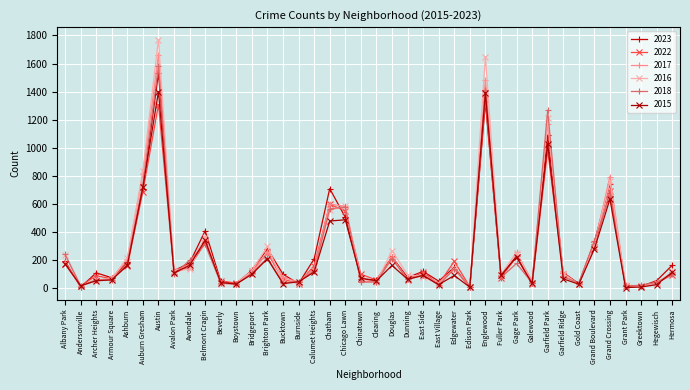

In 2023, how many points are higher than both neighbors (excluding endpoints)?

12